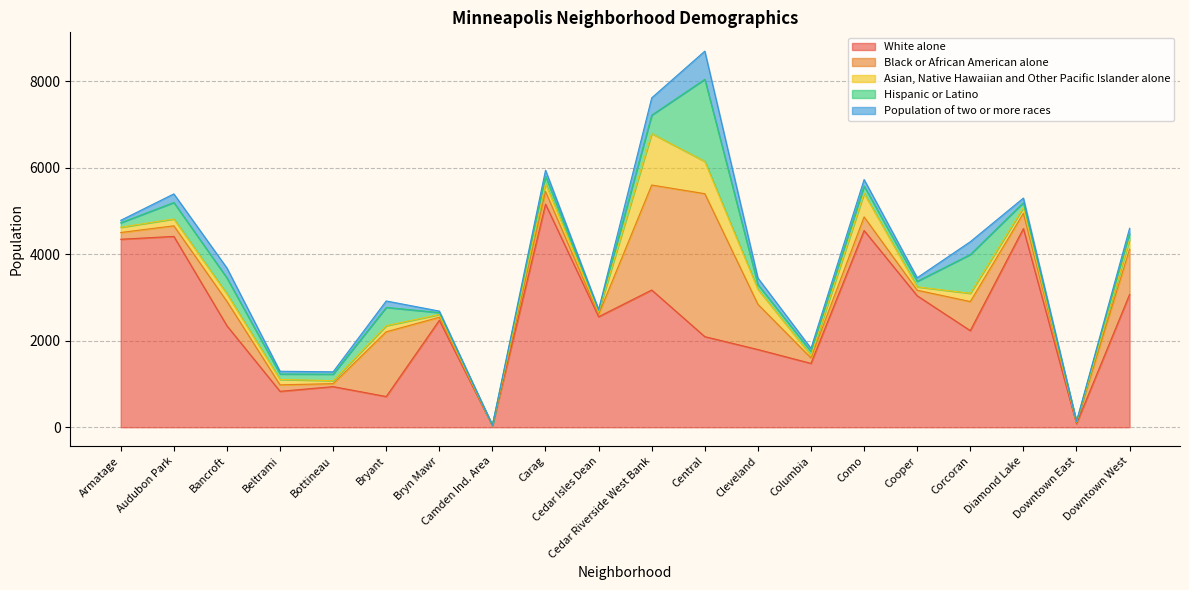

What is the minimum value shown in the chart?

1